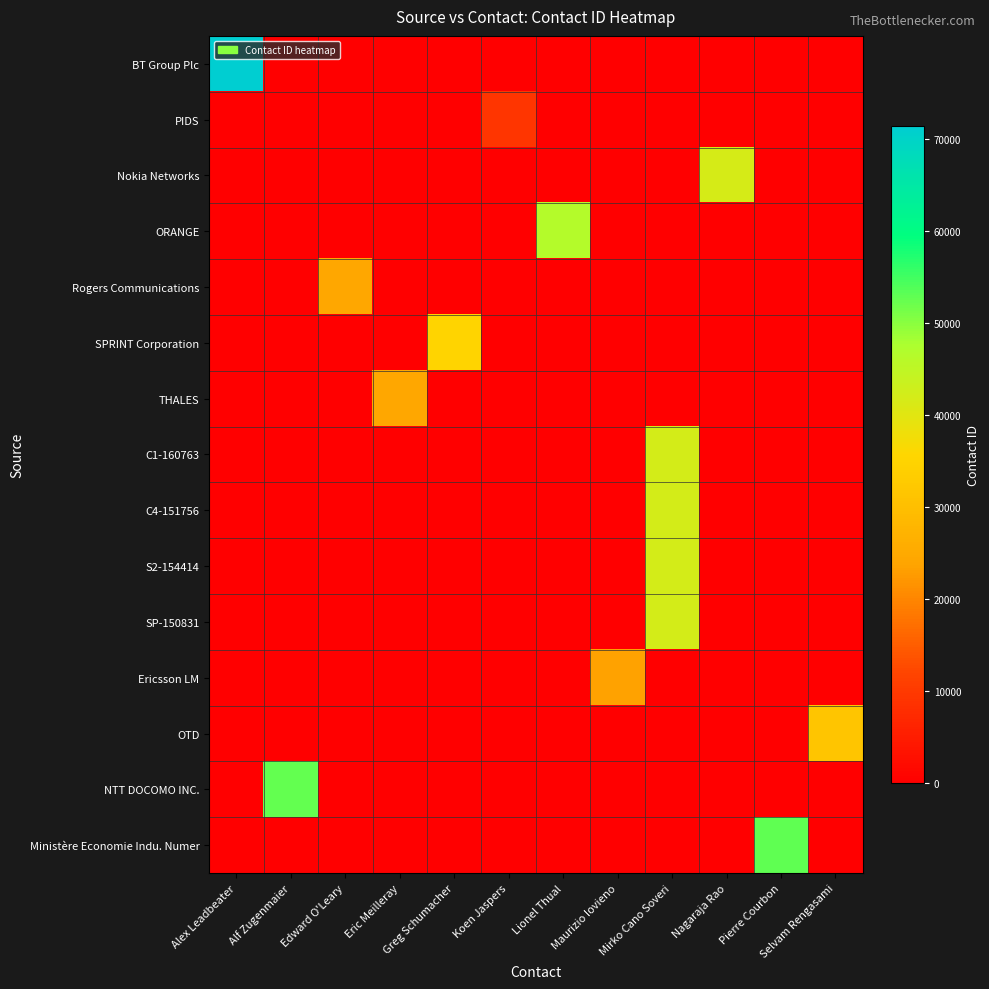

Count the number of categories in the chart.

12